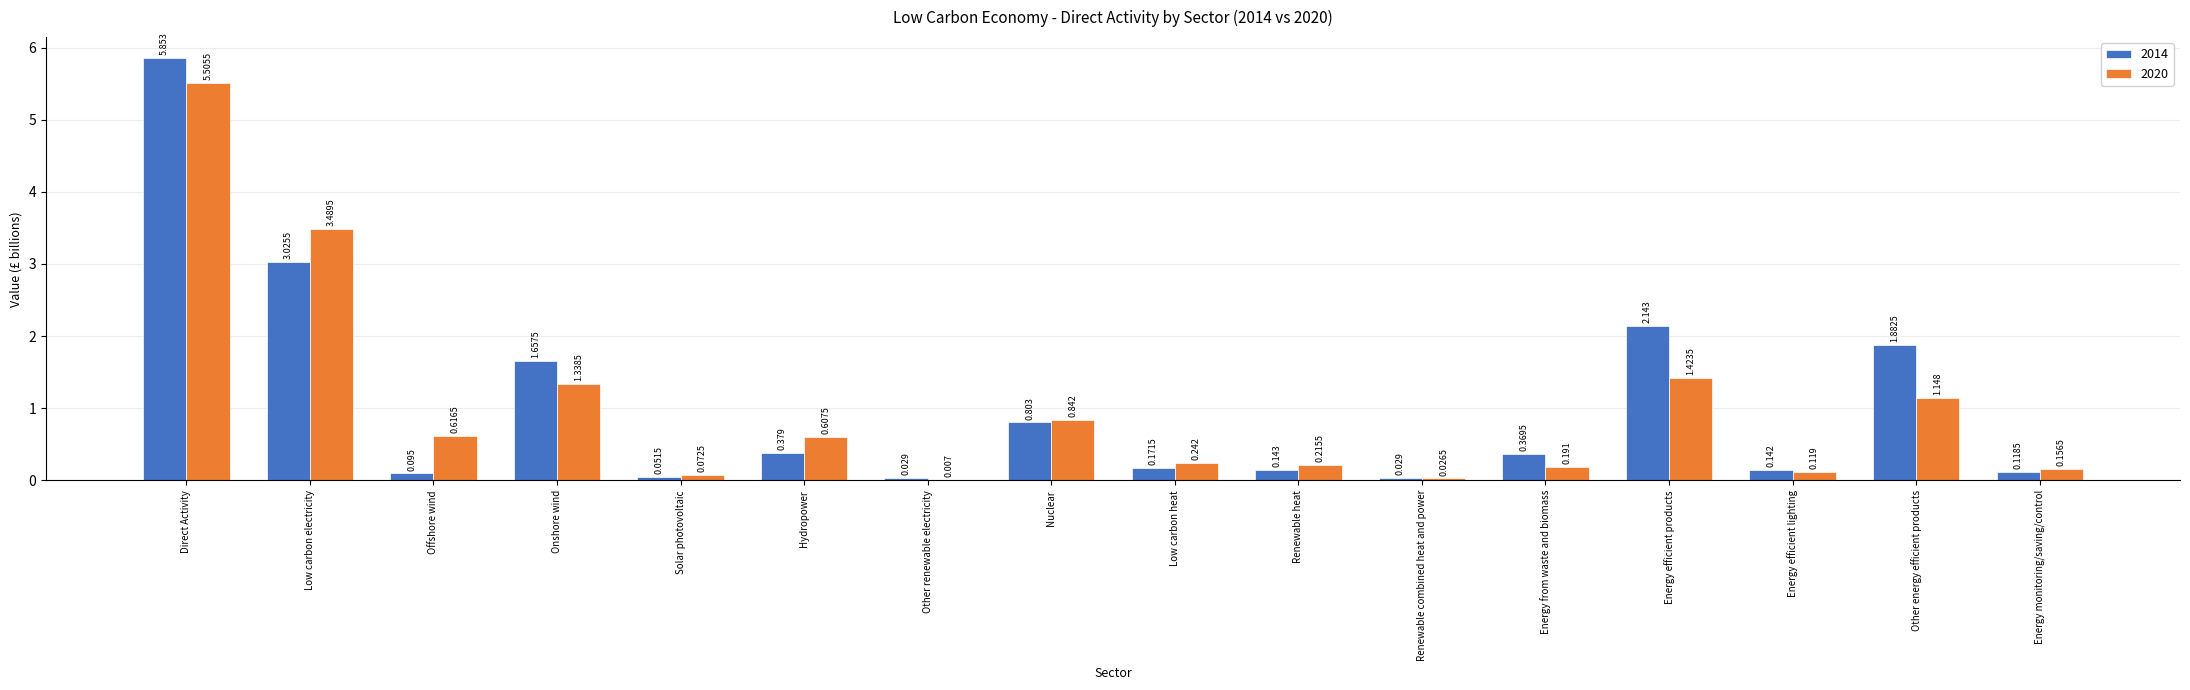

How many groups of bars are there?

16